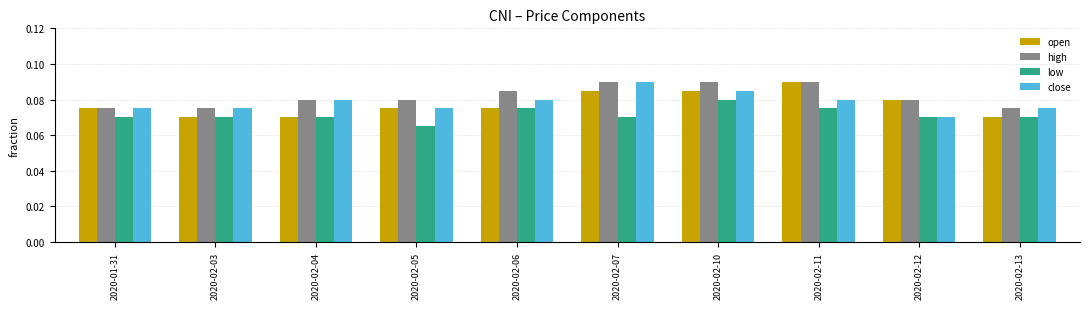

What position from the left is 2020-02-10?

7